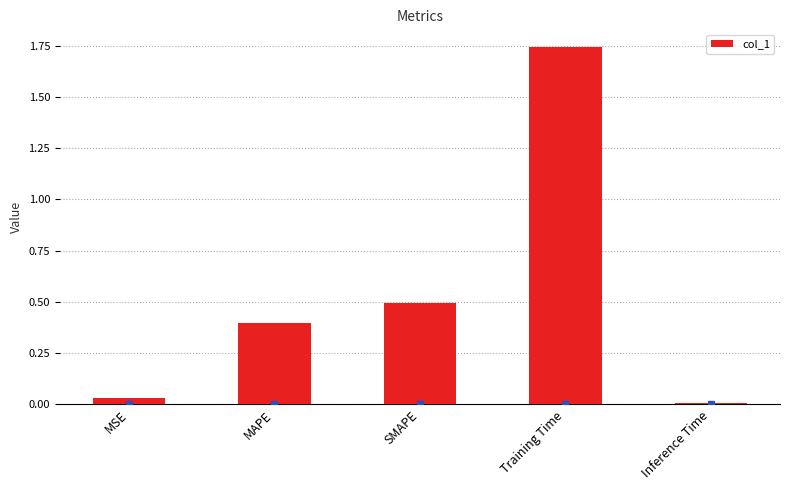

Which has a higher value, Training Time or Inference Time?

Training Time